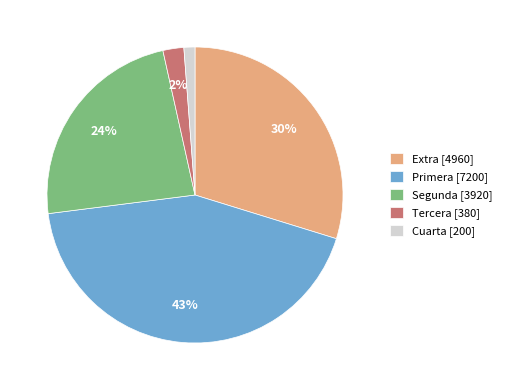

What is the smallest slice in the pie chart?

Cuarta [200]